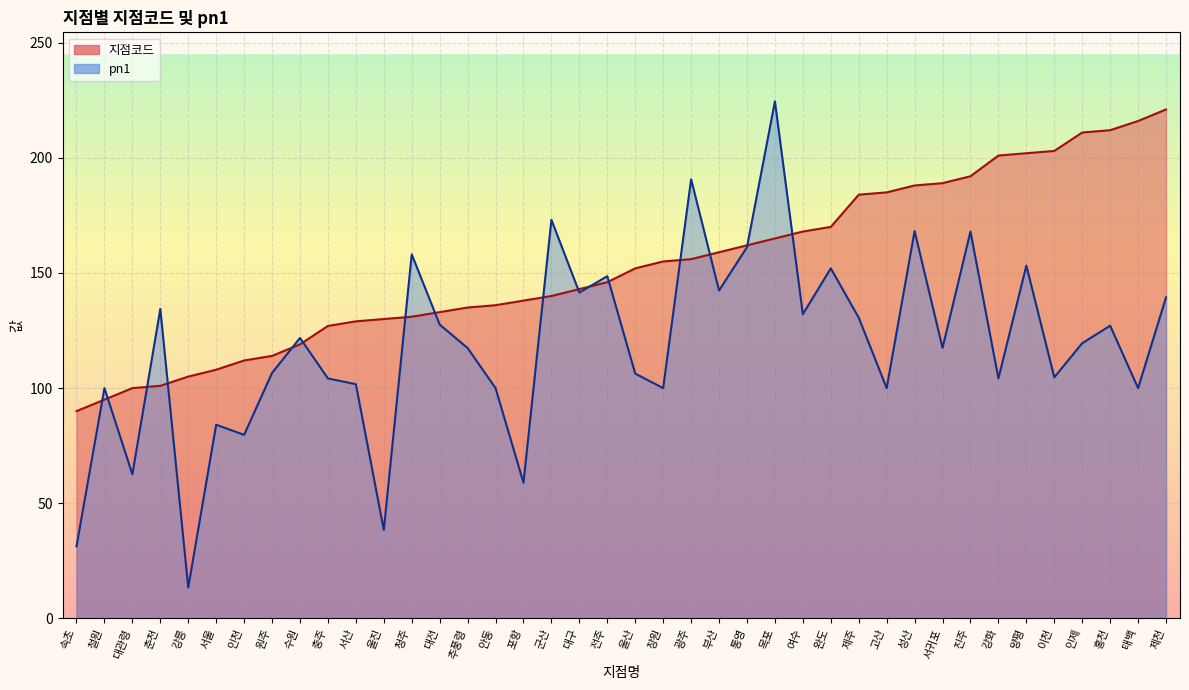

Which series has the largest range (max minus min)?

pn1